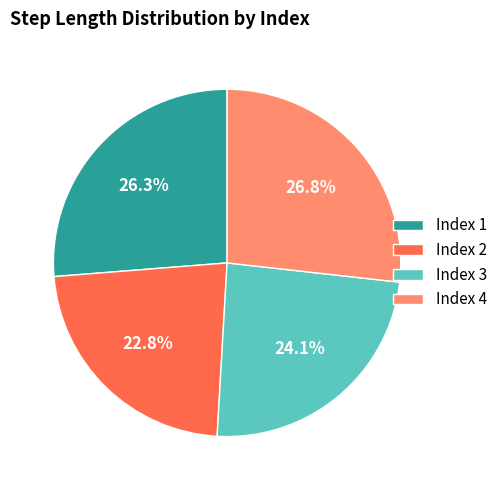

Which category has the smallest portion of the pie?

Index 2